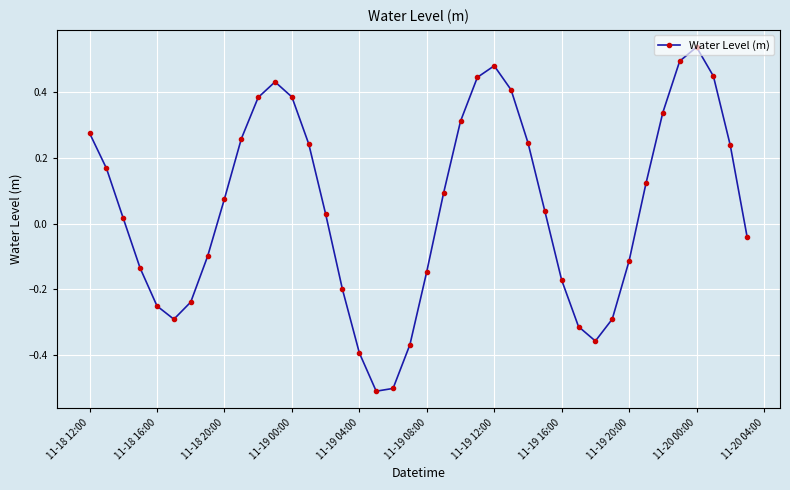

What is the sum of all values?

2.1